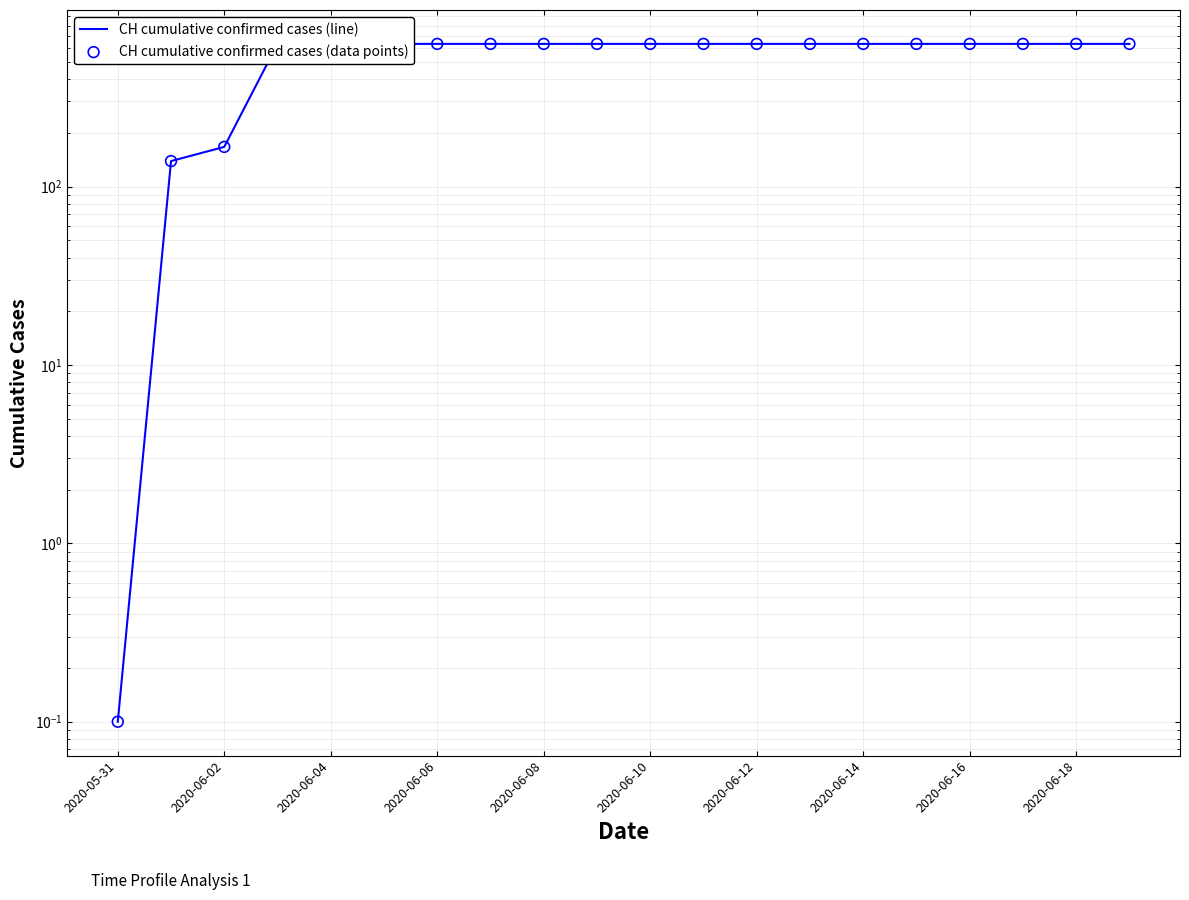

Which series has the largest total across all categories?

CH cumulative confirmed cases (line)